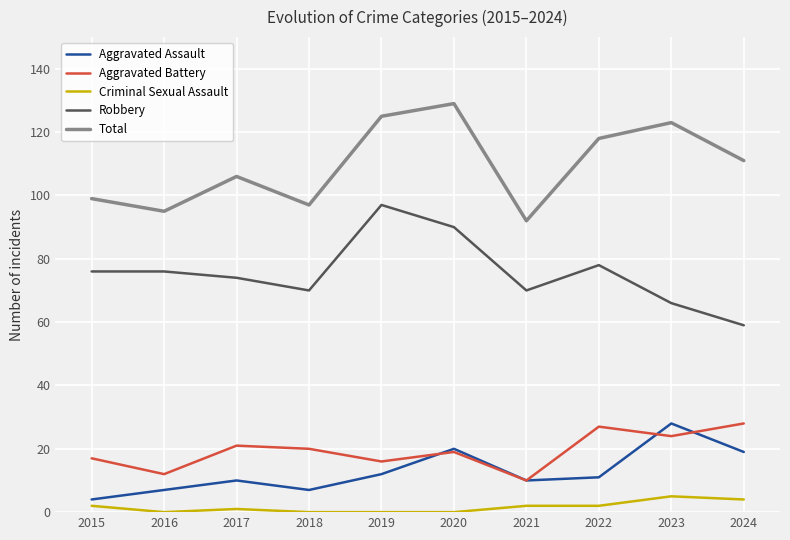

What are all the series names shown in the legend?

Aggravated Assault, Aggravated Battery, Criminal Sexual Assault, Robbery, Total